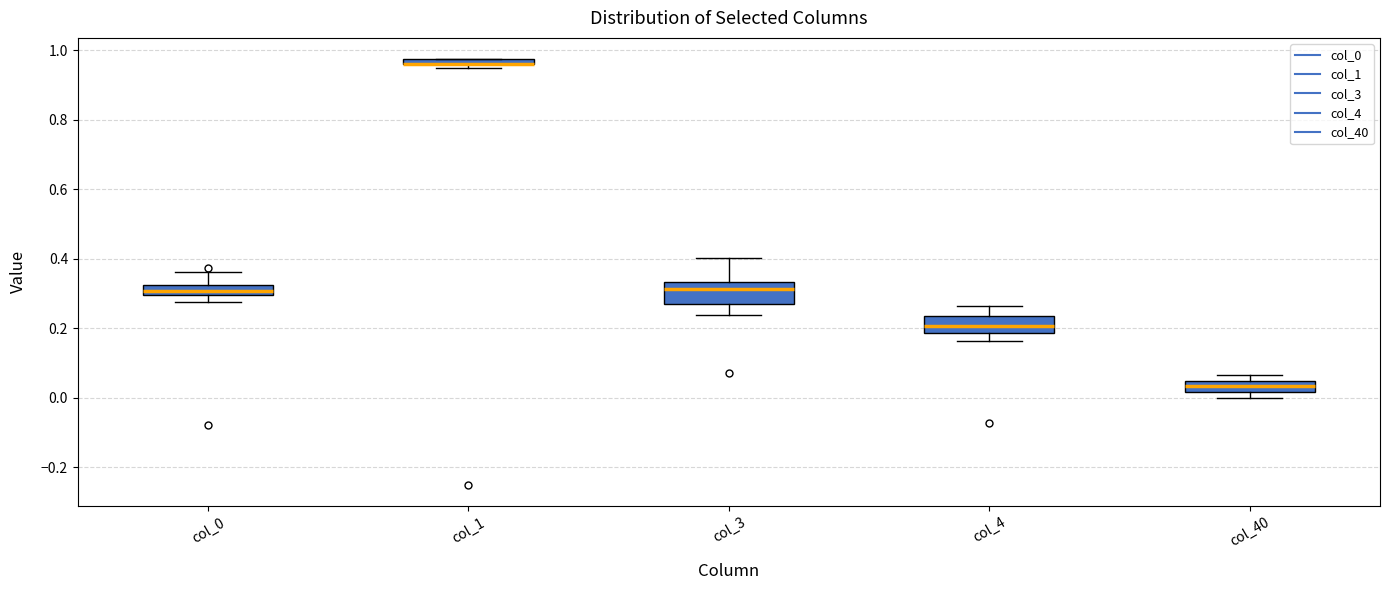

Where does the upper whisker of the box for col_3 end on the y-axis? The values are not printed on the chart, so give them approximately, as read against the axis.

0.40